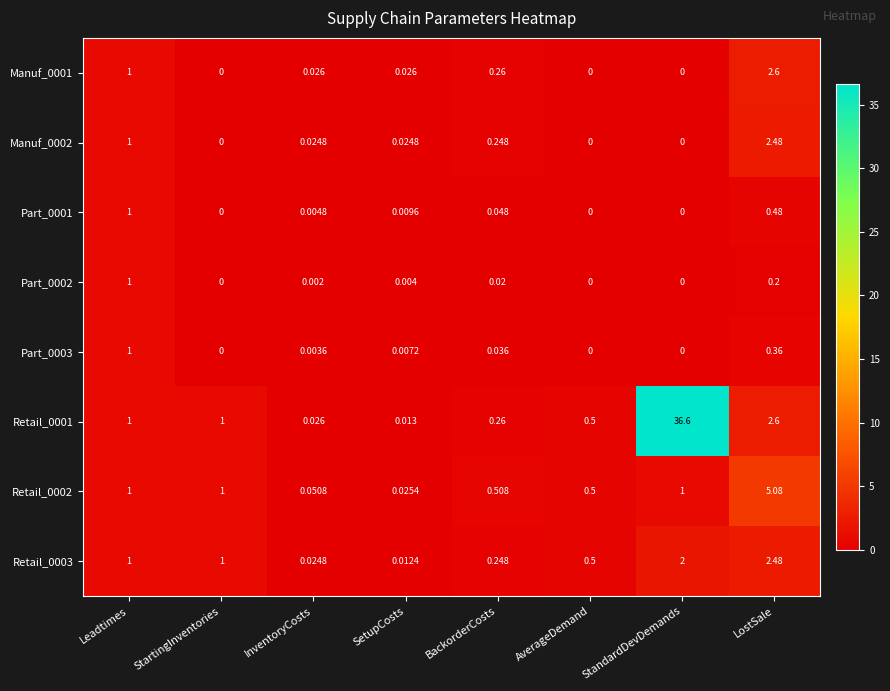

At which label does Part_0001 reach its peak?

Leadtimes